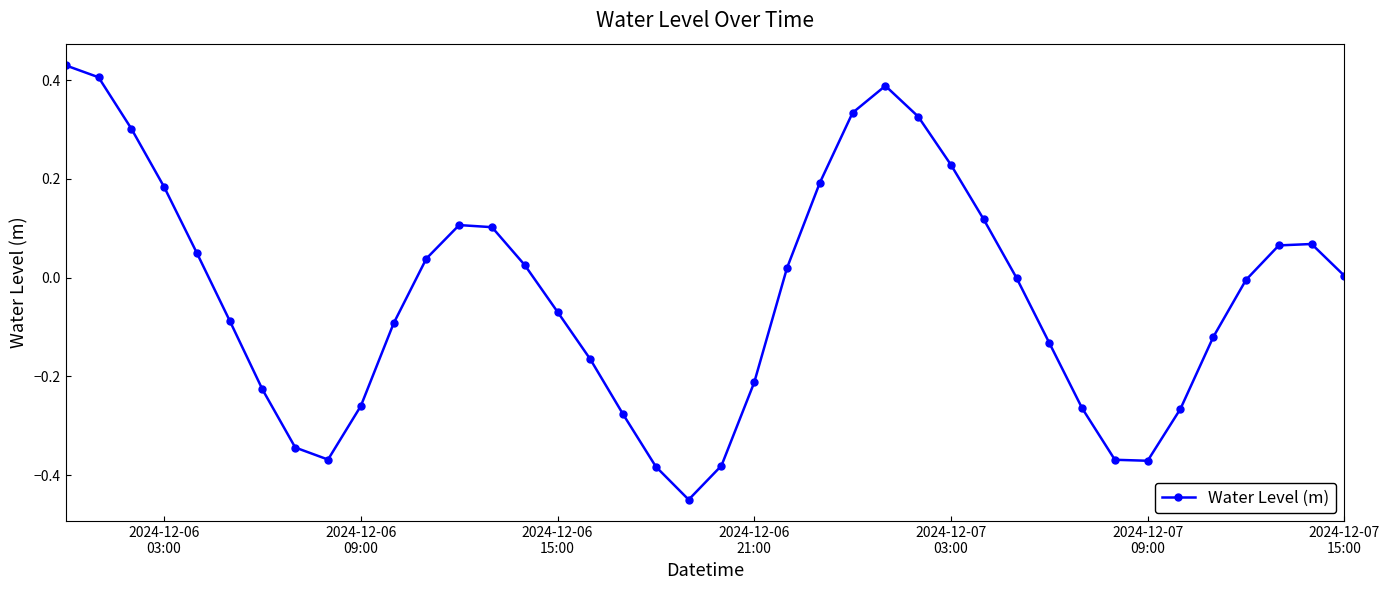

What is the sum of all values?

-1.5